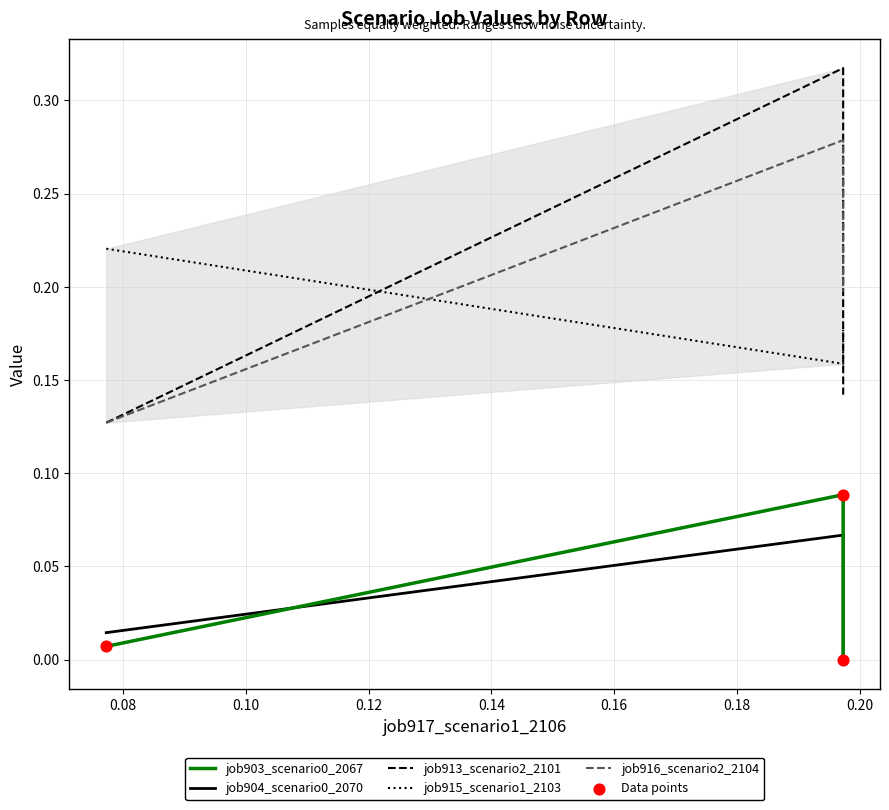

What are all the series names shown in the legend?

job903_scenario0_2067, job904_scenario0_2070, job913_scenario2_2101, job915_scenario1_2103, job916_scenario2_2104, Data points